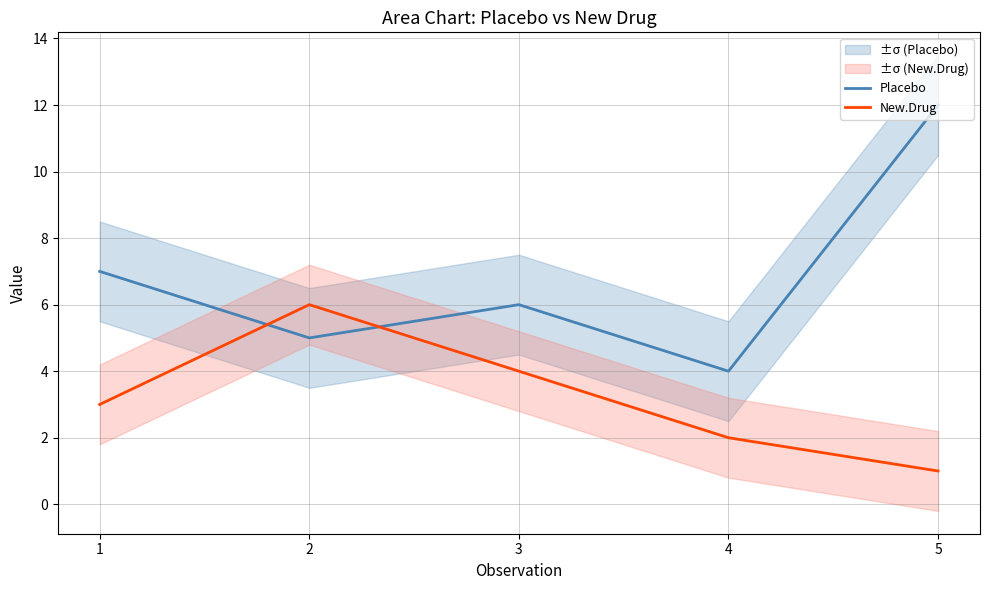

Reading left to right, extract all data points from this chart.

Placebo: 7	5	6	4	12
New.Drug: 3	6	4	2	1